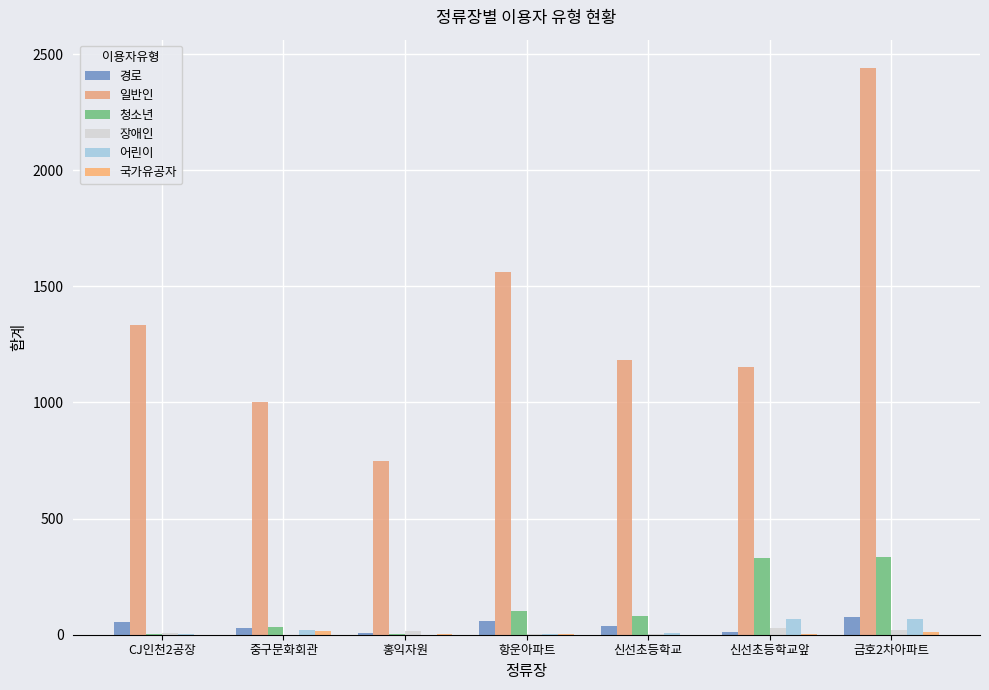

At how many categories does at least one series exceed 422?

7